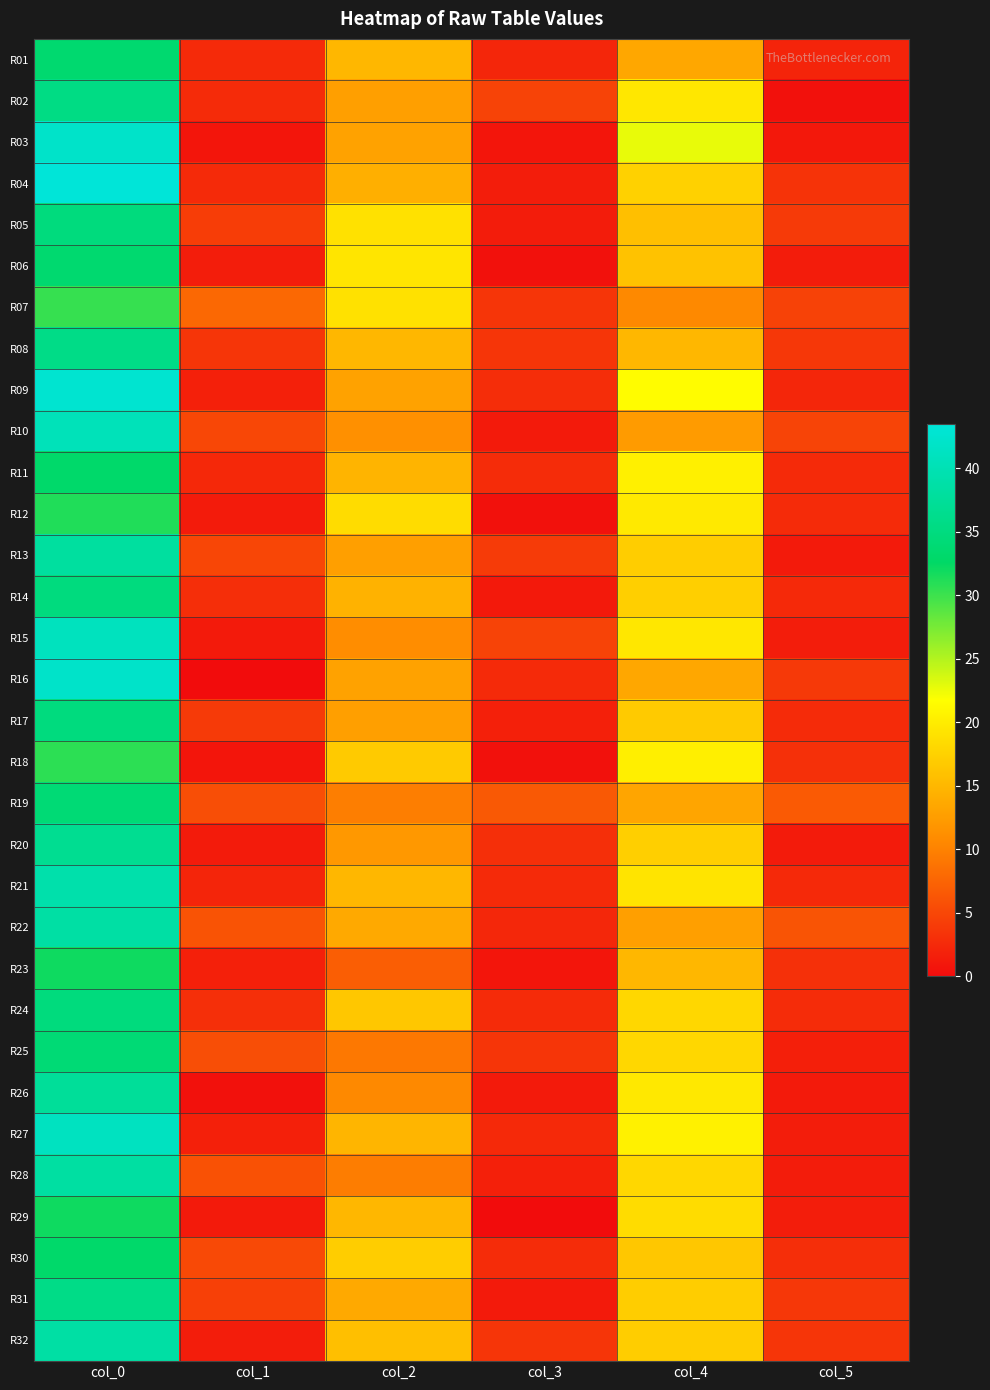

How many series are shown in this chart?

32